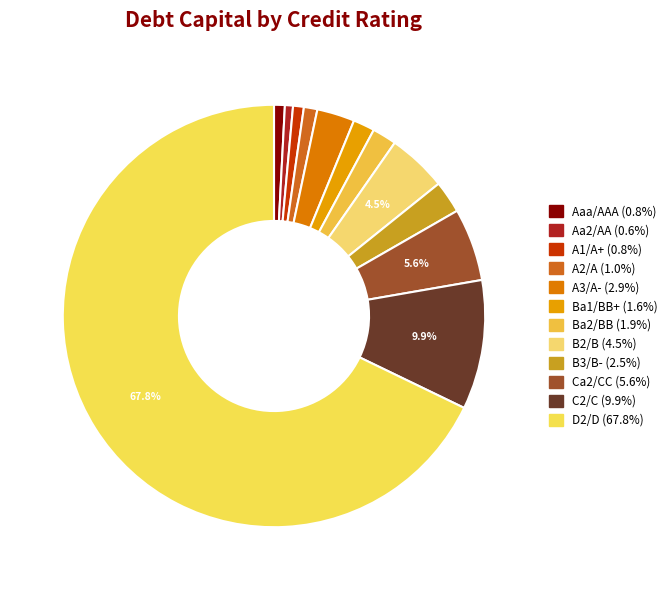

What is the smallest slice in the pie chart?

Aa2/AA